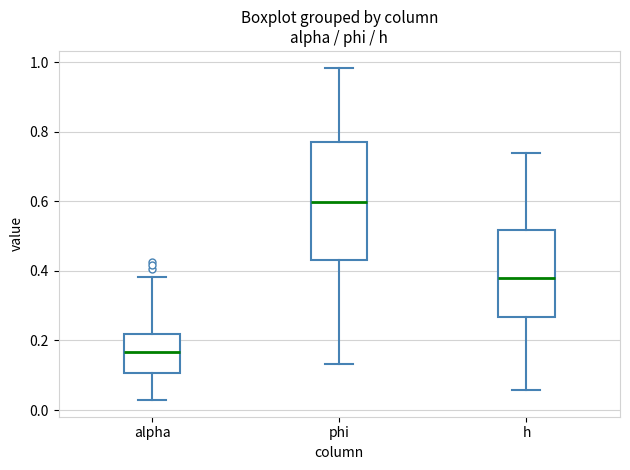

Reading left to right, transcribe this box plot: for each box, give where its median line is, the range the box spans, and where its two whiskers end, as read against the y-axis. The values are not printed on the chart, so give them approximately, as read against the axis.

alpha: median 0.16, box 0.10 to 0.22, whiskers 0.02 to 0.38
phi: median 0.60, box 0.44 to 0.78, whiskers 0.14 to 0.98
h: median 0.38, box 0.26 to 0.52, whiskers 0.06 to 0.74